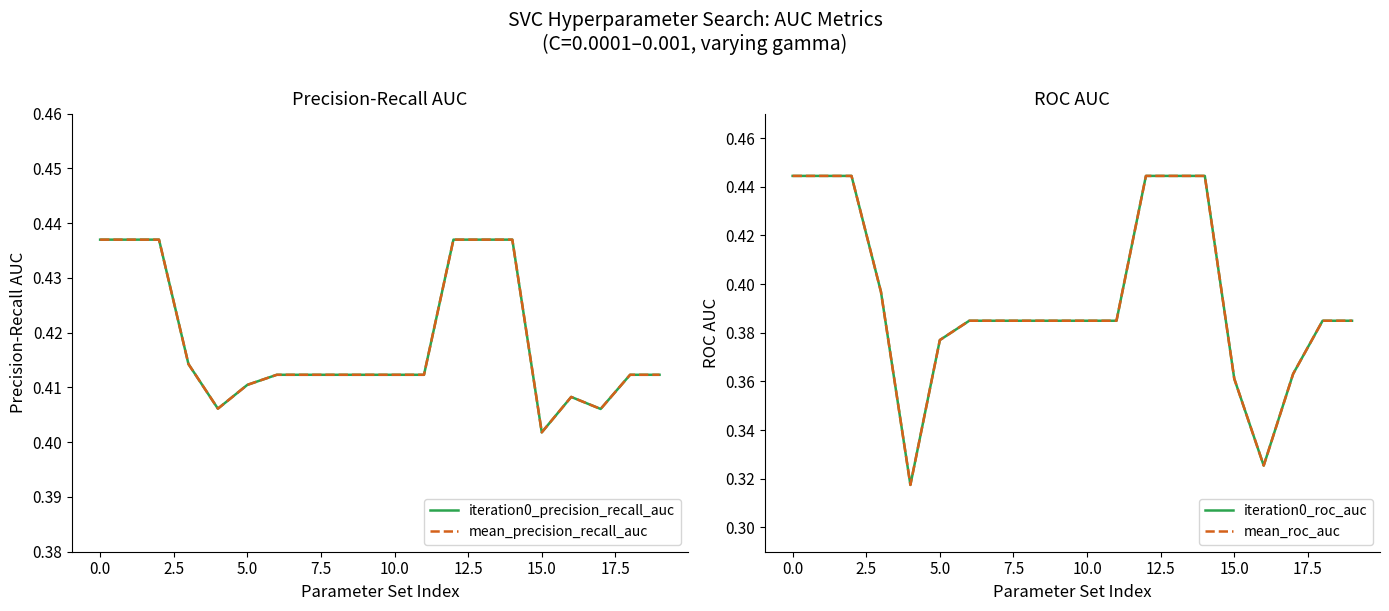

What is the sum of all mean_precision_recall_auc values?

8.4